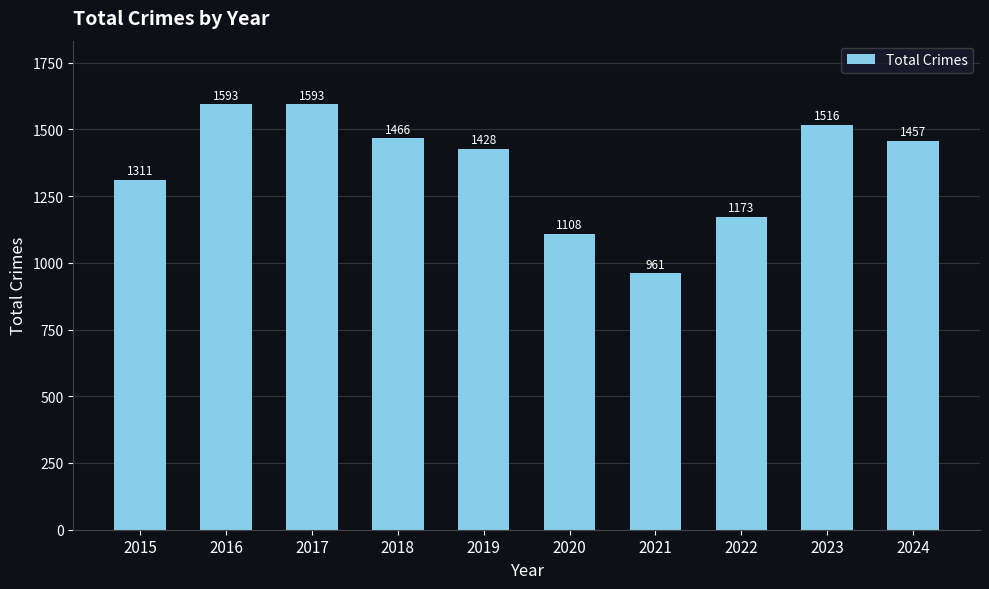

At which label is the value closest to 1277?

2015